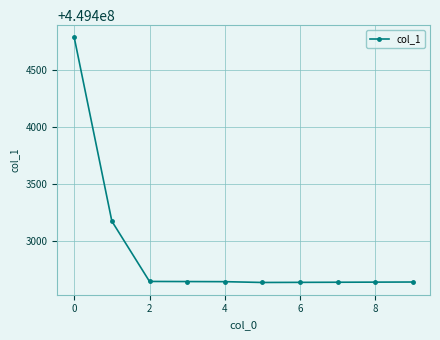

What is the value of the 1st point from the left?

449404781